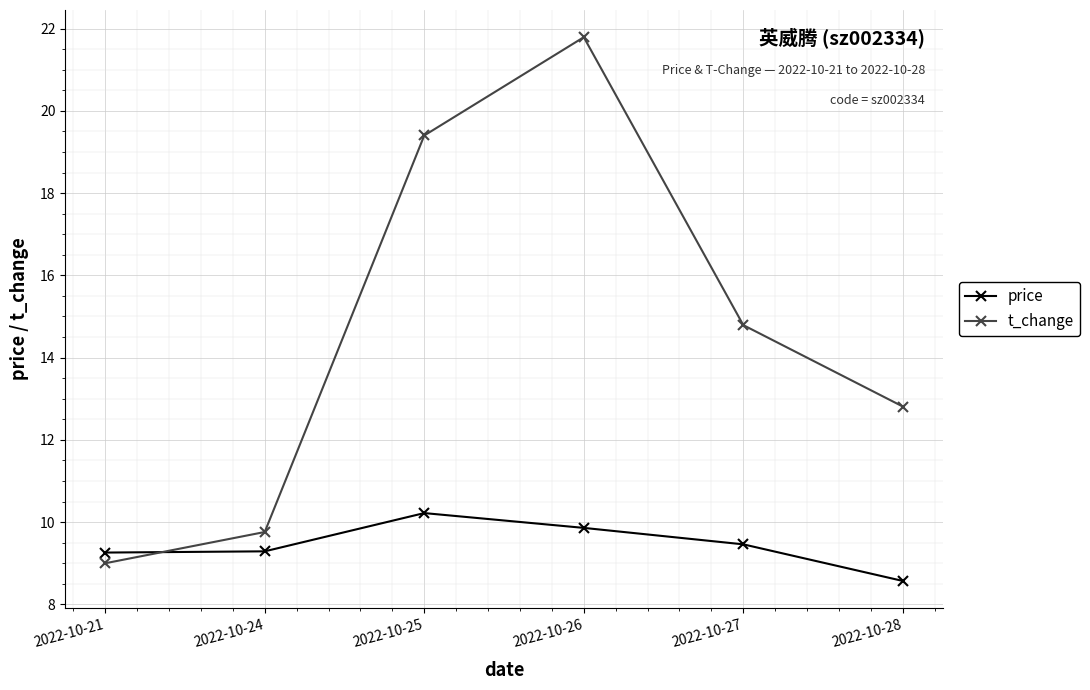

After their last crossing, which series has the higher values: t_change or price?

t_change